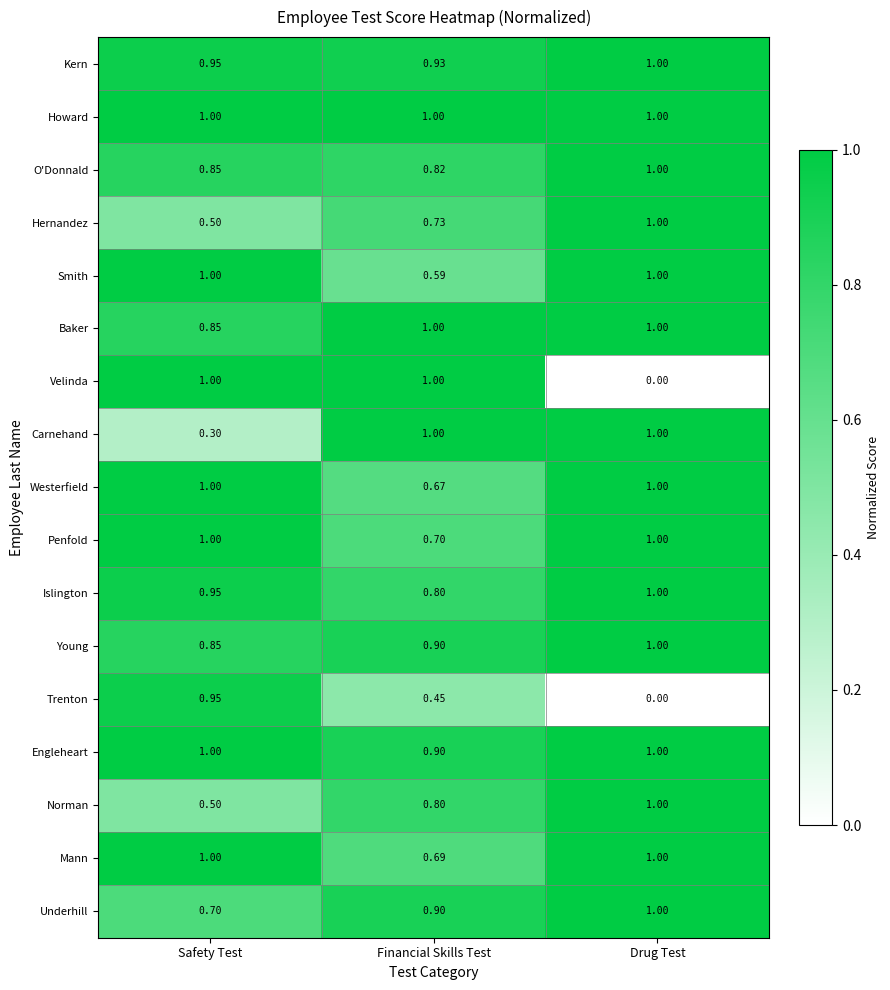

What is the total value across all series at Drug Test?

15.0